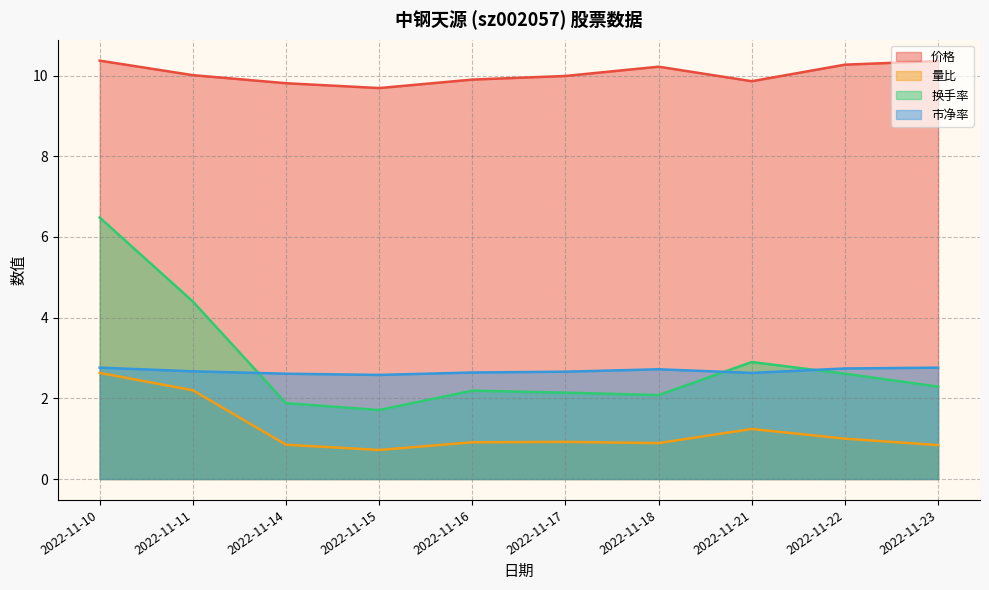

Rank the series at 2022-11-22 from lowest to highest value.

量比, 换手率, 市净率, 价格